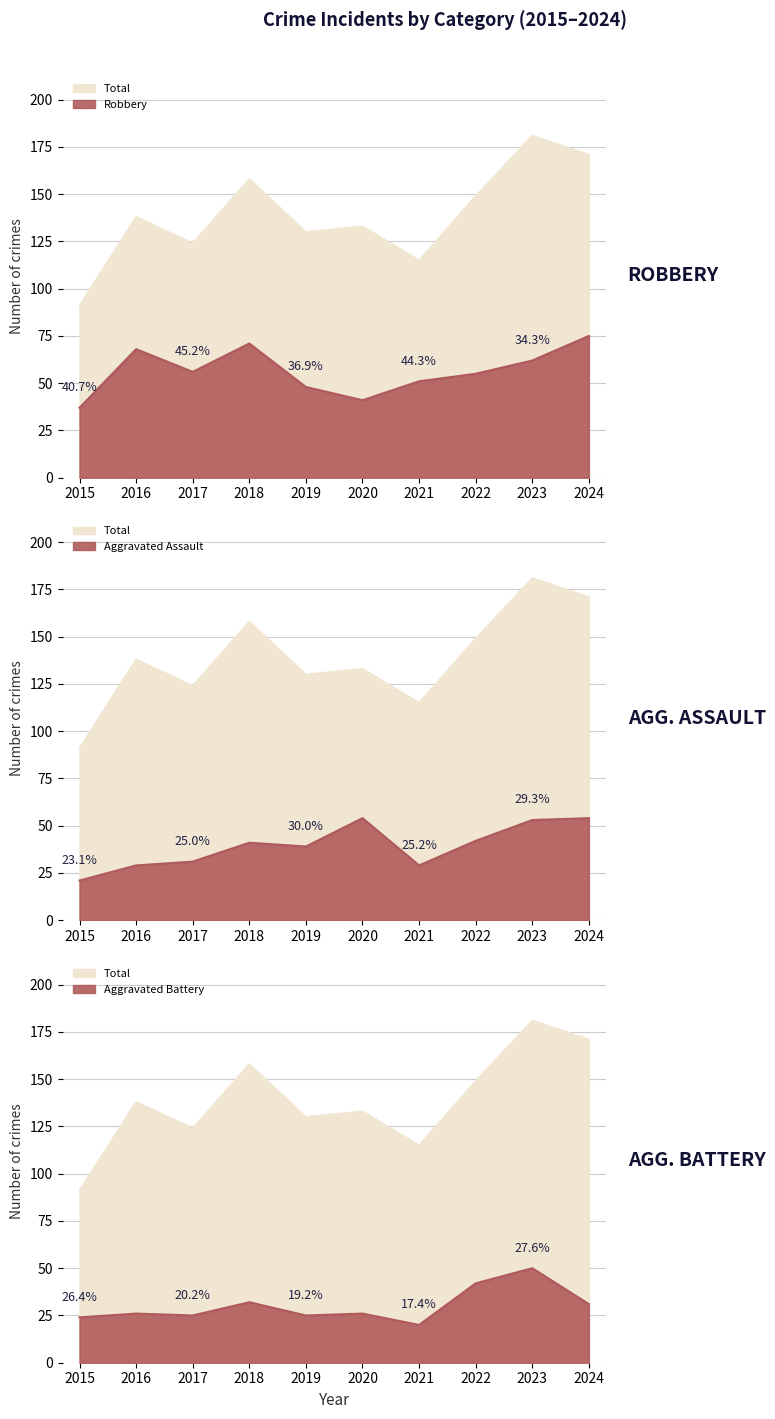

Where is the first local maximum for Aggravated Battery?

2016